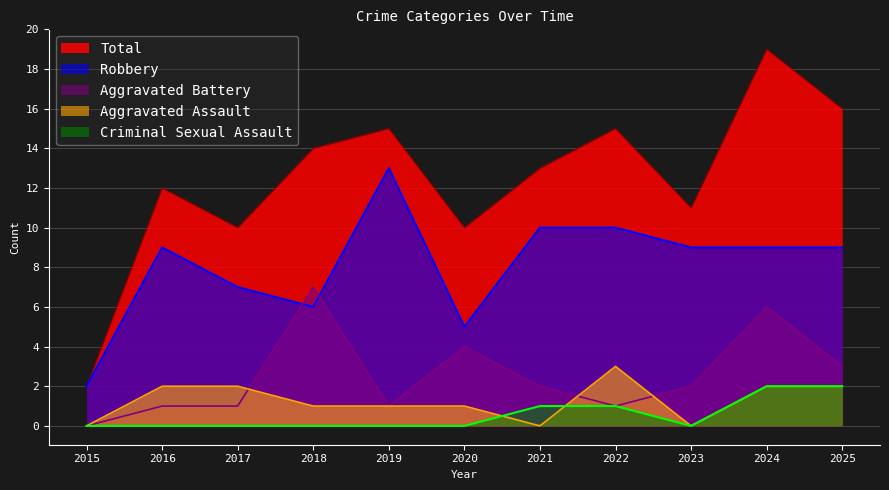

What is the difference between the maximum and minimum values in the Aggravated Battery series?

7